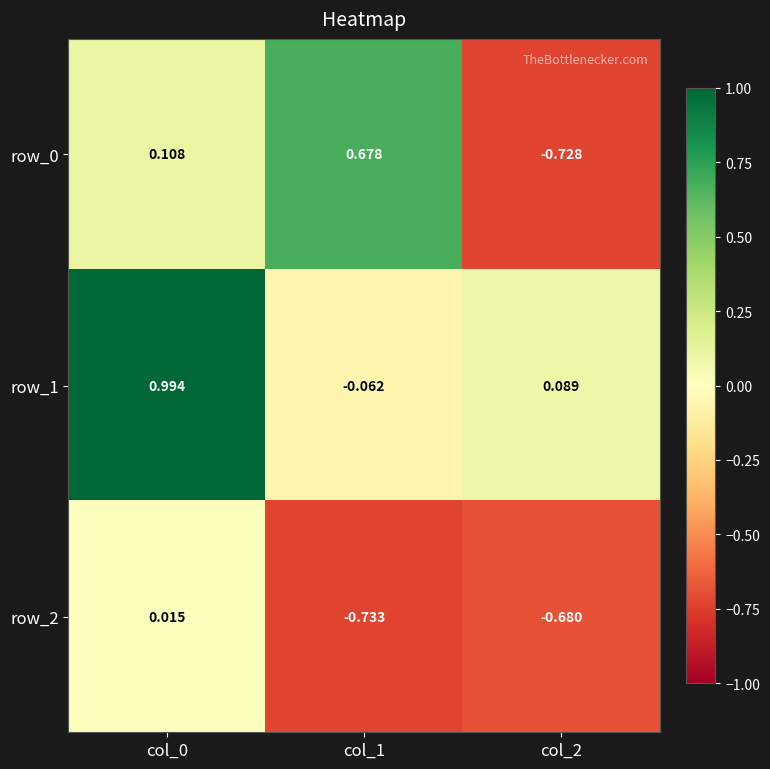

Is the value of row_2 at col_2 greater than the value of row_1 at col_2?

No